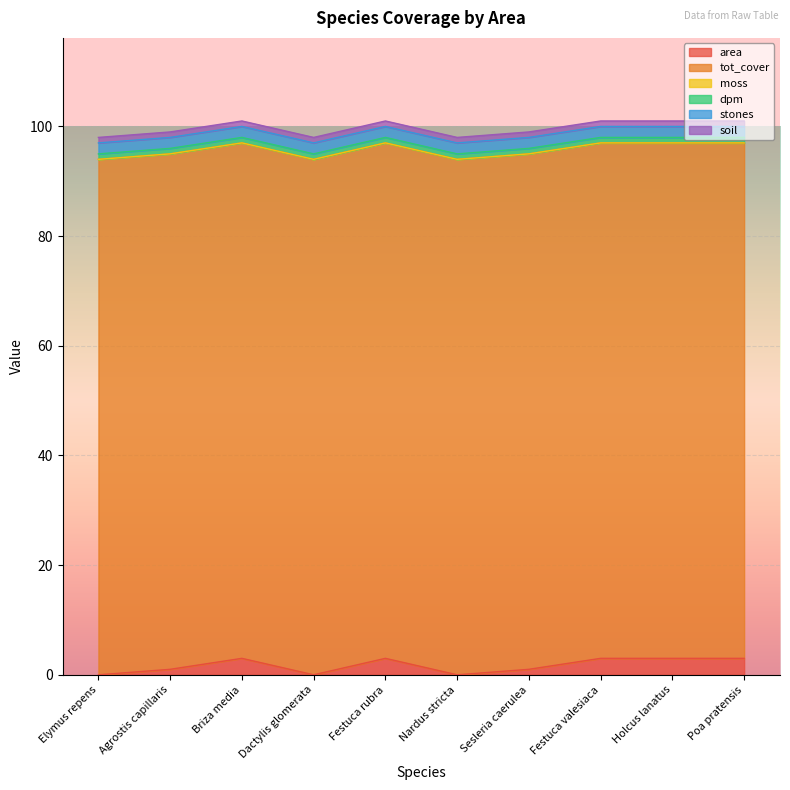

True or false: tot_cover has more than 2 points higher than both neighbors.

False